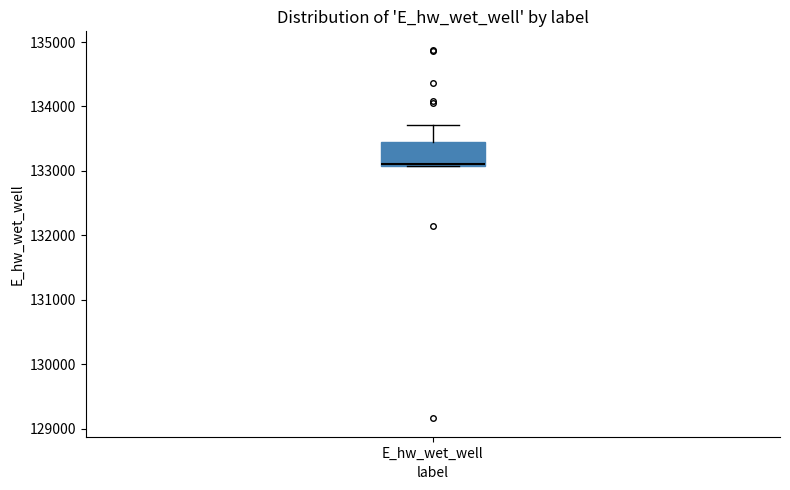

Where is the upper edge of the box for E_hw_wet_well on the y-axis? The values are not printed on the chart, so give them approximately, as read against the axis.

133400